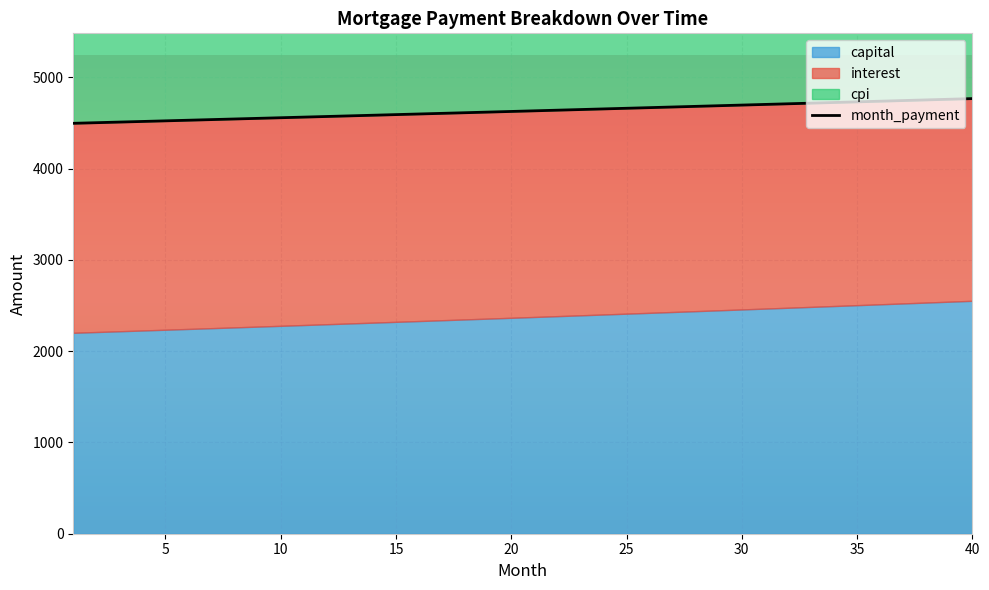

Count the number of categories in the chart.

40